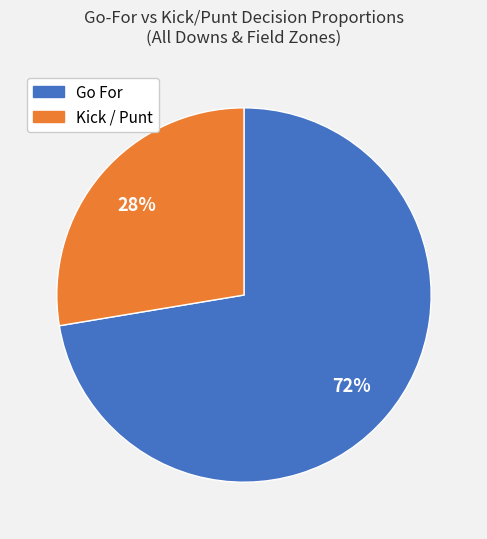

Is there a majority slice in this chart?

Yes